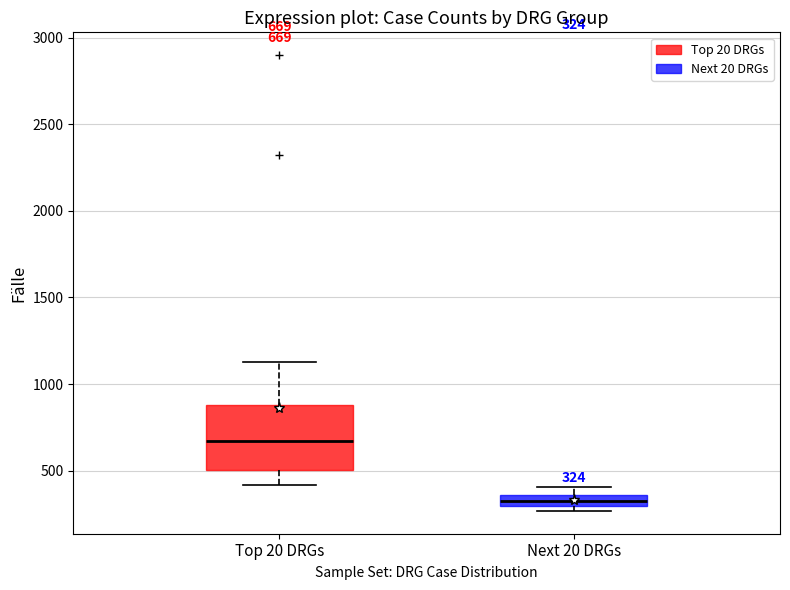

Which box's median line is the lowest?

Next 20 DRGs